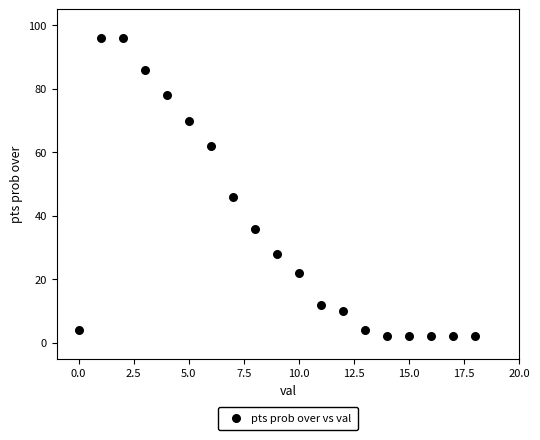

What Y value in the scatter plot is closest to 49?

46